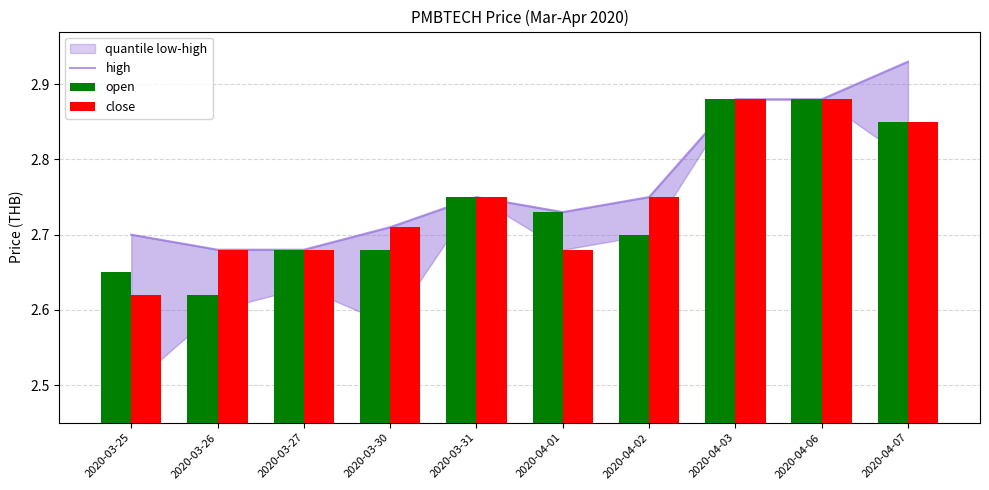

Is the value of high at 2020-03-30 greater than the value of close at 2020-03-25?

Yes